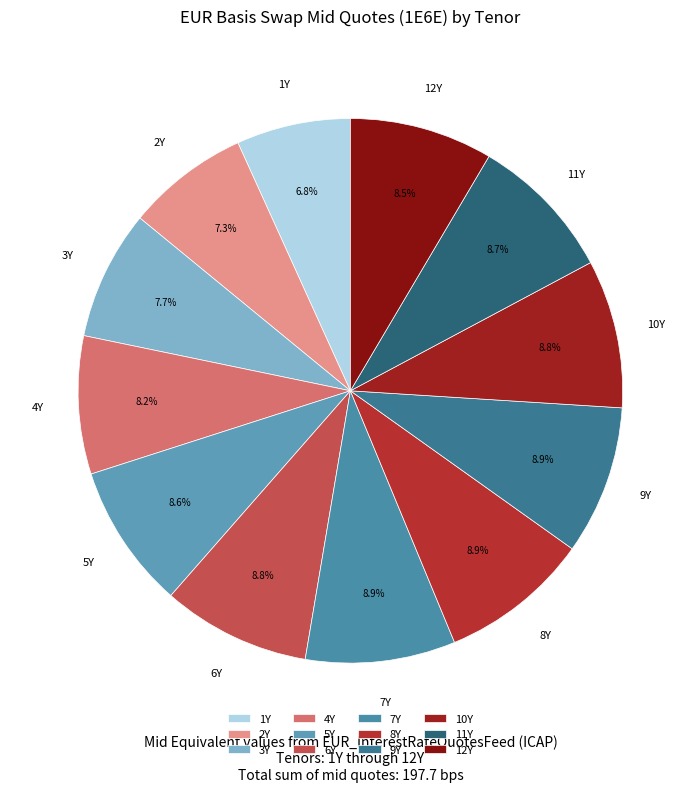

To the nearest percent, what is the difference between the largest and smallest slice percentages?

2%